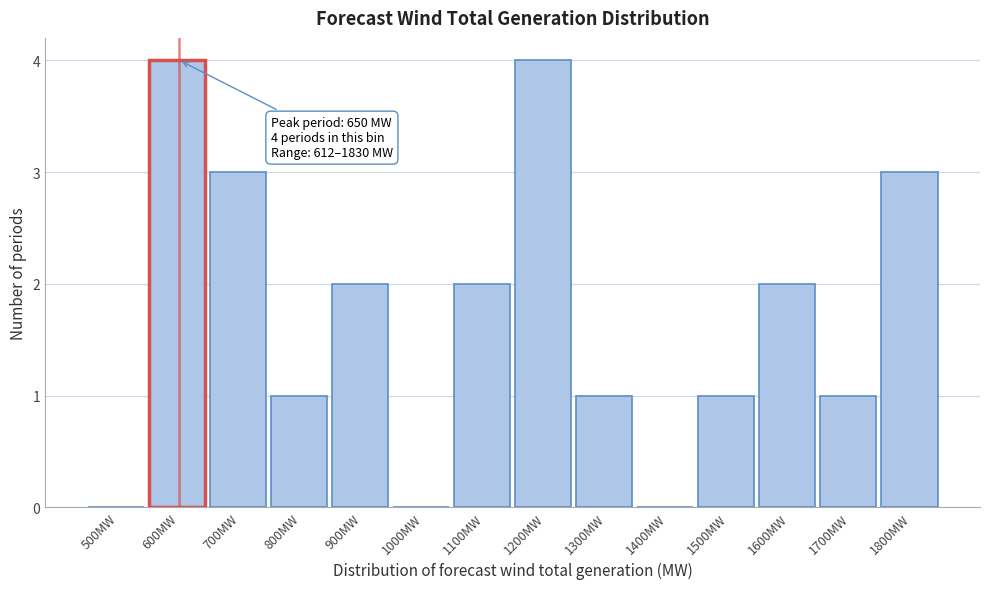

Reading left to right, what are all the values shown in this chart?

500MW=0	600MW=4	700MW=3	800MW=1	900MW=2	1000MW=0	1100MW=2	1200MW=4	1300MW=1	1400MW=0	1500MW=1	1600MW=2	1700MW=1	1800MW=3